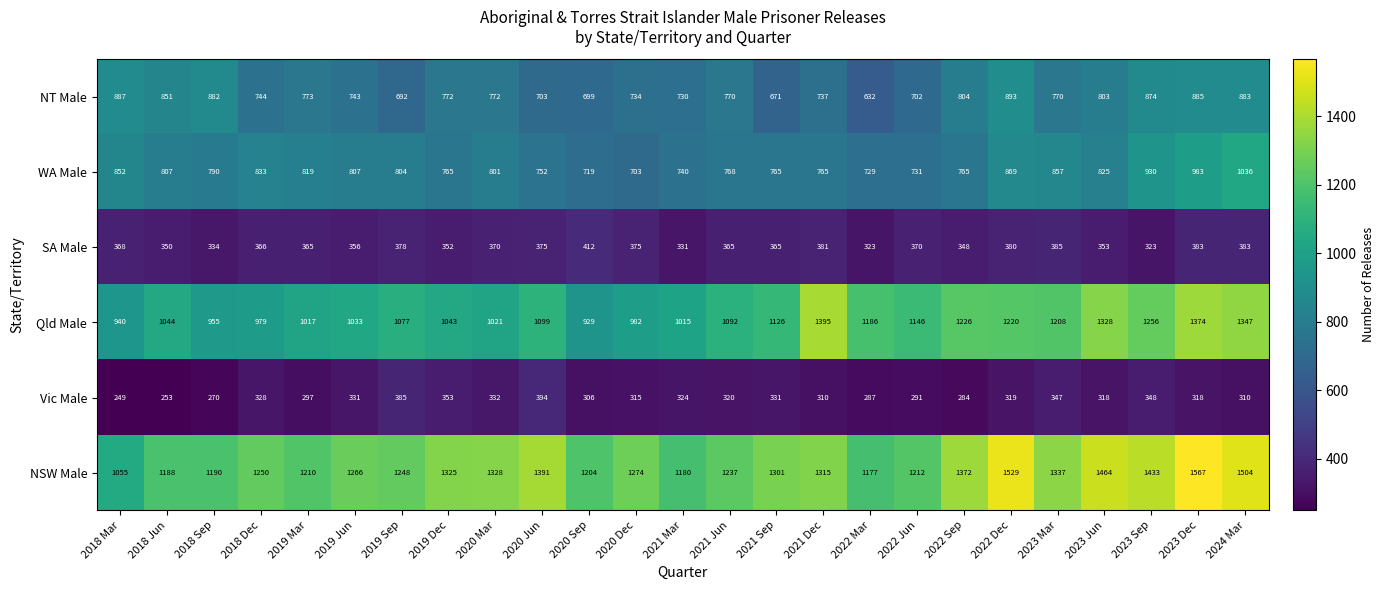

The NT Male series shows 770 at 2021 Jun. True or false?

True